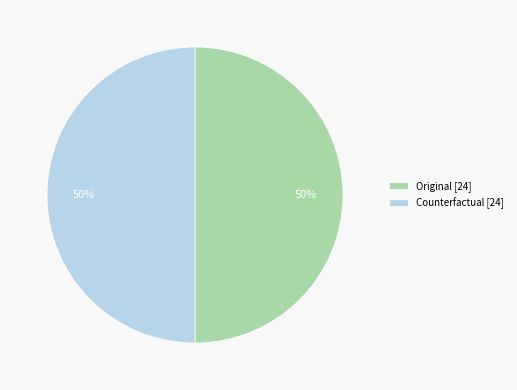

To the nearest percent, what is the average slice percentage?

50%